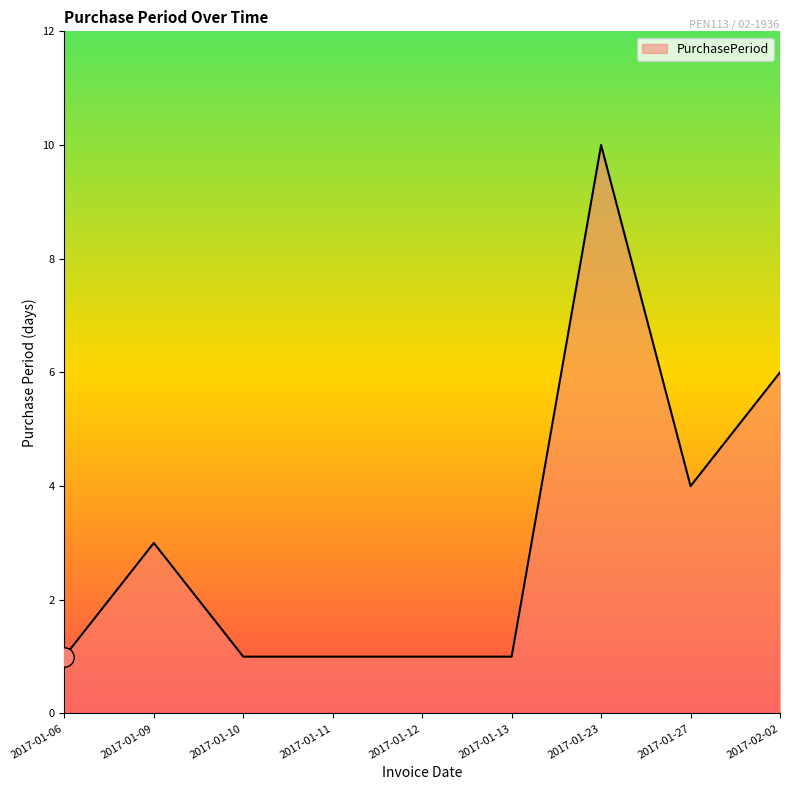

Reading left to right, extract all data points from this chart.

2017-01-06=1	2017-01-09=3	2017-01-10=1	2017-01-11=1	2017-01-12=1	2017-01-13=1	2017-01-23=10	2017-01-27=4	2017-02-02=6